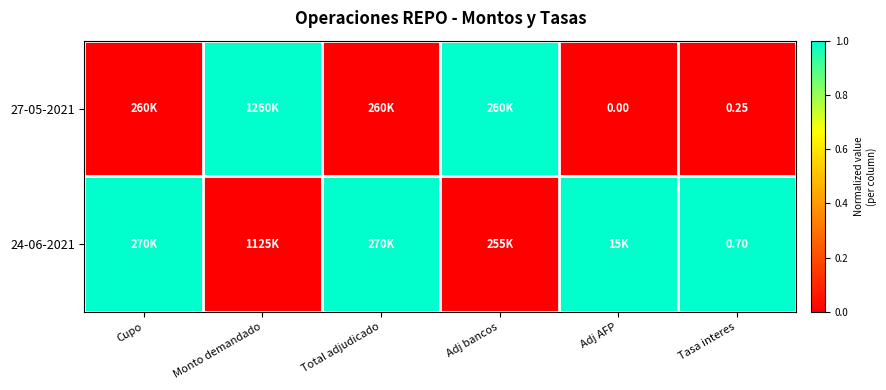

Count the 24-06-2021 values in the range 0 to 1.

6